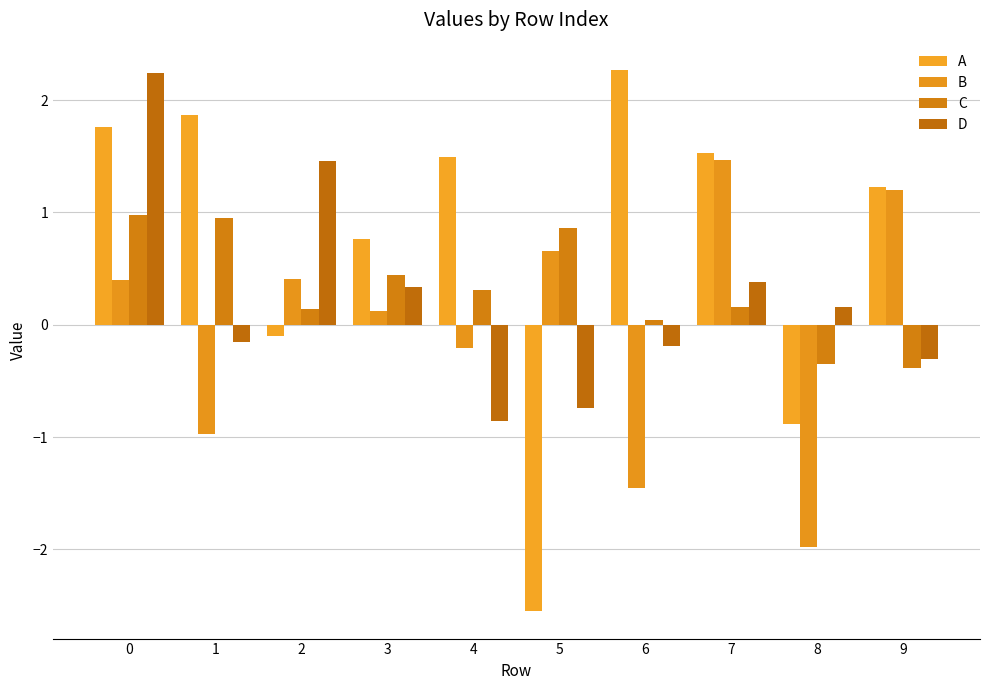

The B series shows 1.5 at 7. True or false?

True